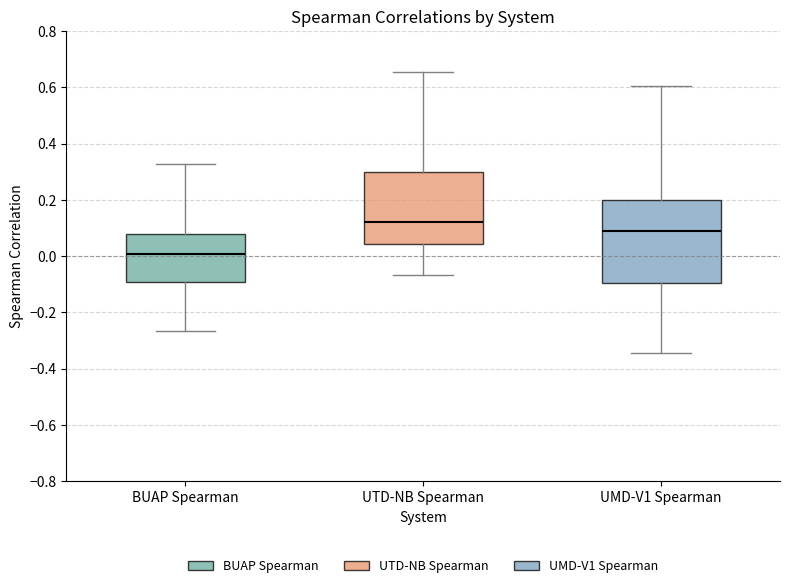

Where is the lower edge of the box for BUAP Spearman on the y-axis? The values are not printed on the chart, so give them approximately, as read against the axis.

-0.10